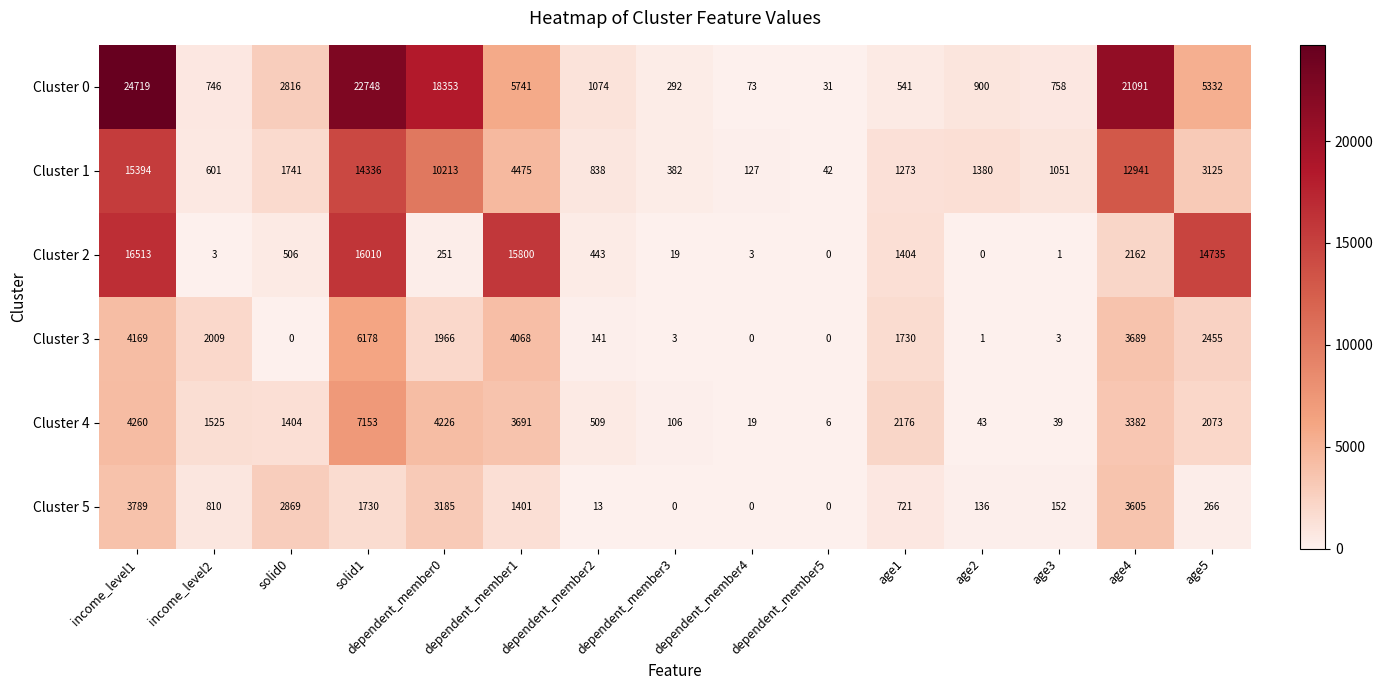

Between solid1 and age5, which series saw the biggest shift?

Cluster 0